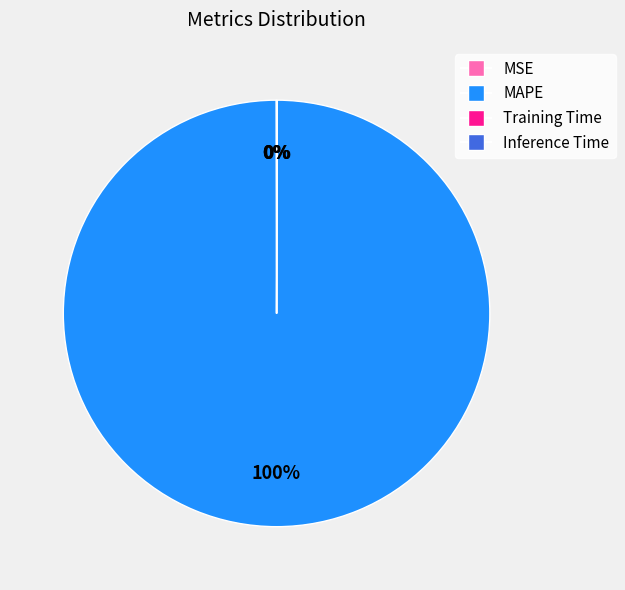

True or false: MAPE accounts for 100% of the total.

True